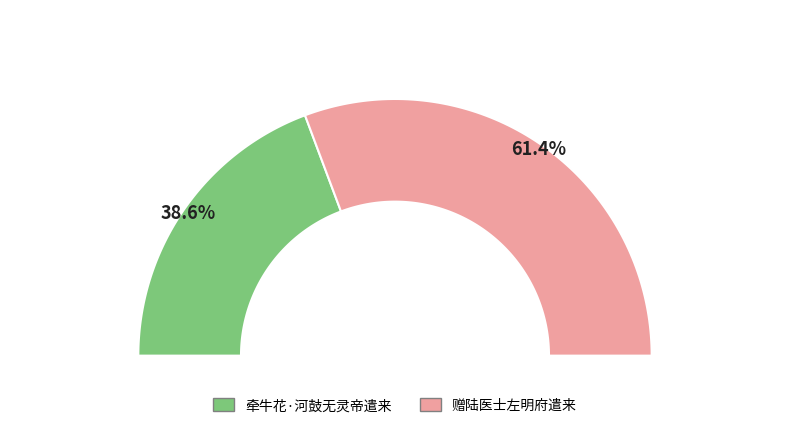

True or false: 牵牛花·河鼓无灵帝遣来 accounts for 39% of the total.

True